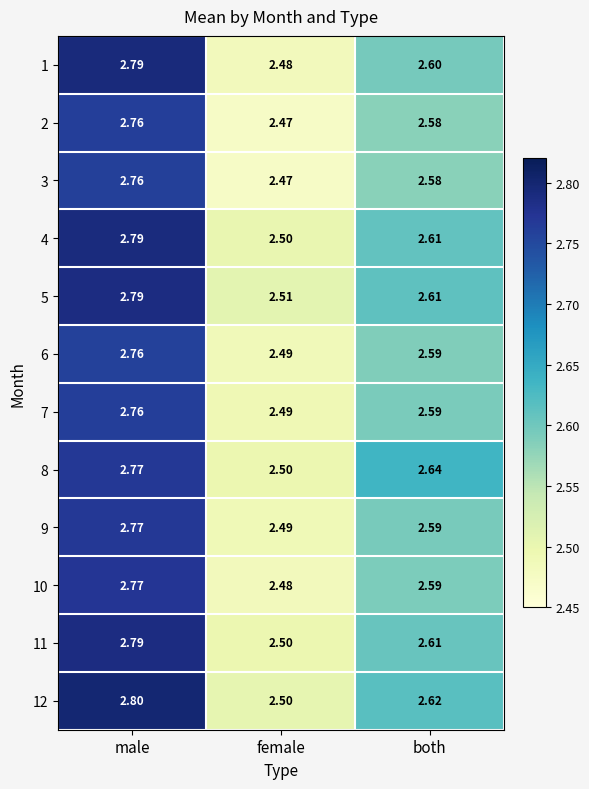

What is the maximum value shown in the chart?

2.8